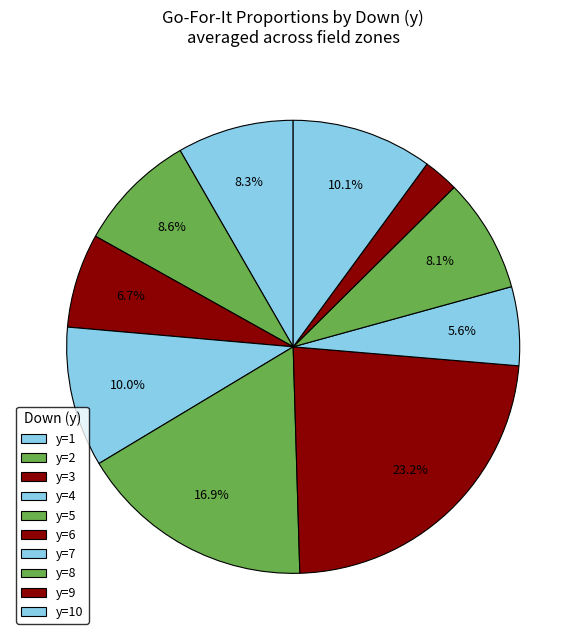

Does any single category account for the majority?

No